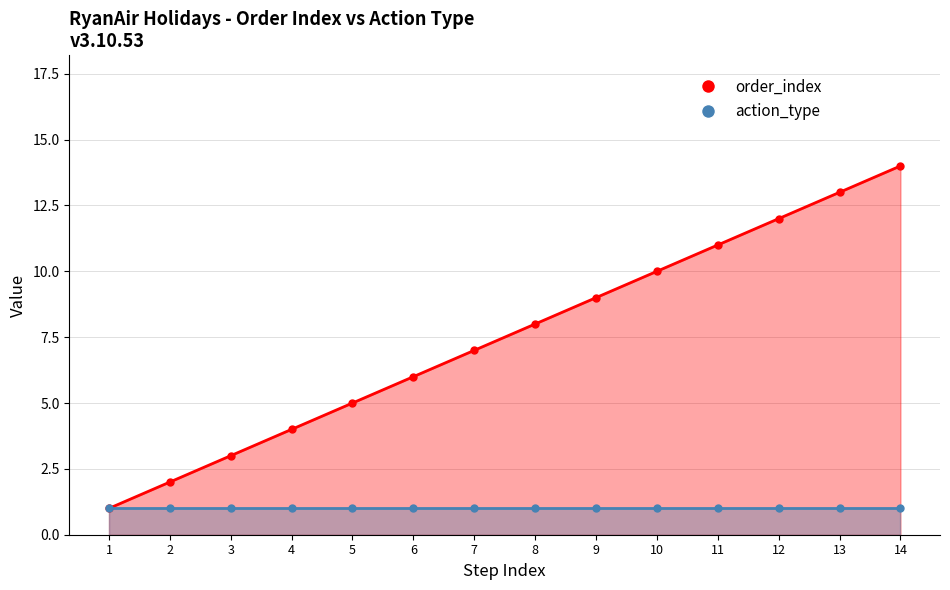

Reading right to left, extract all data points from this chart.

14=14	13=13	12=12	11=11	10=10	9=9	8=8	7=7	6=6	5=5	4=4	3=3	2=2	1=1